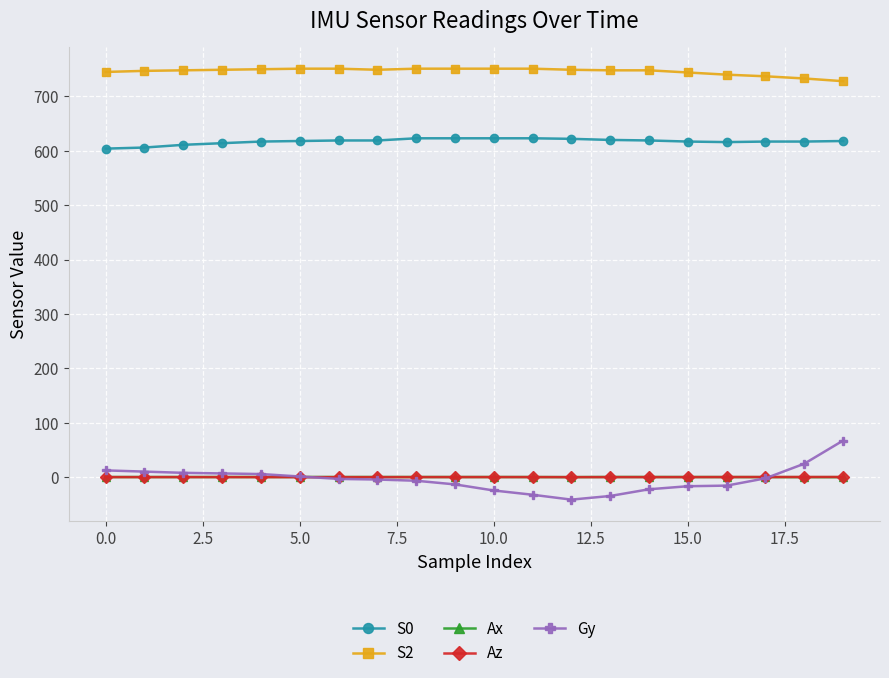

True or false: S2 and S0 intersect in this chart.

False